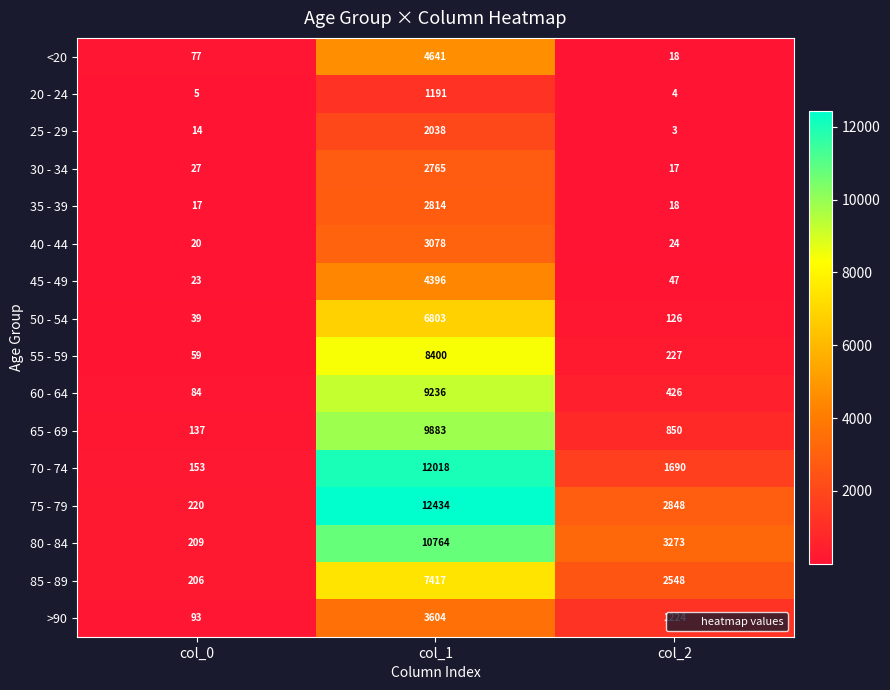

The value of 60 - 64 at col_0 is 84. True or false?

True